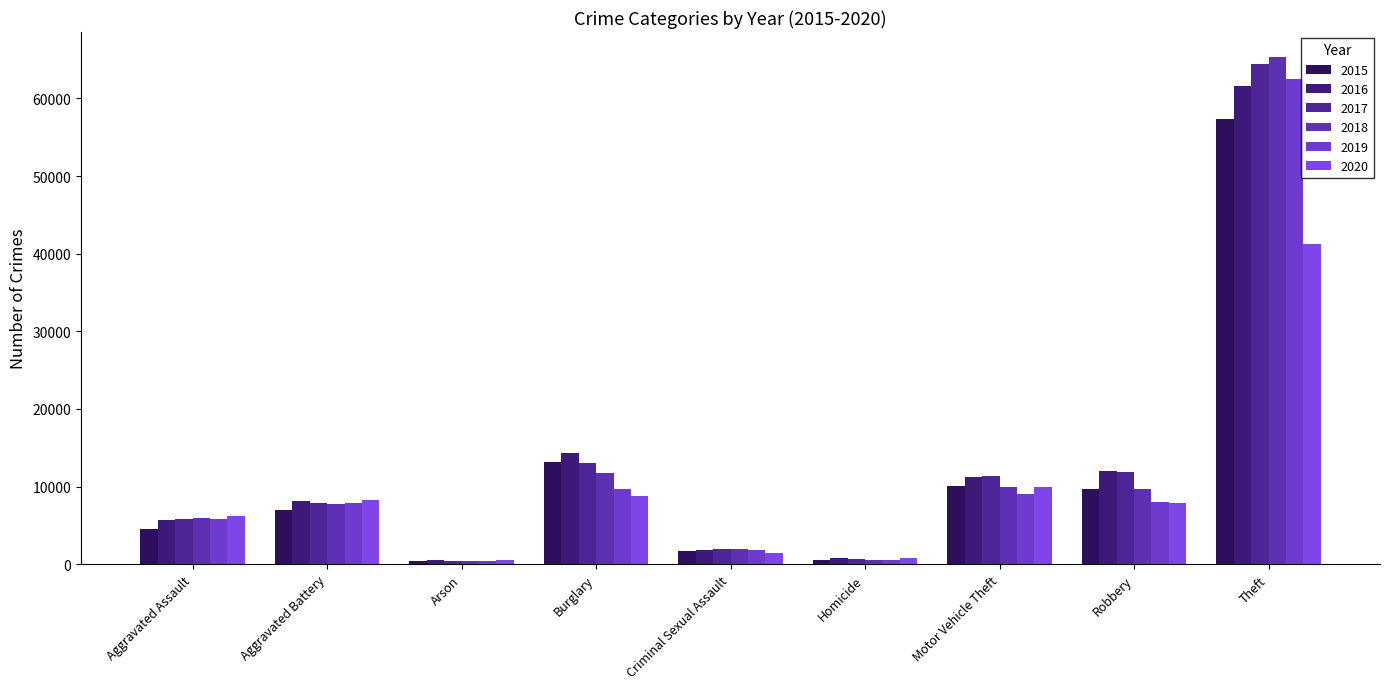

Which series has the widest spread of values?

2018